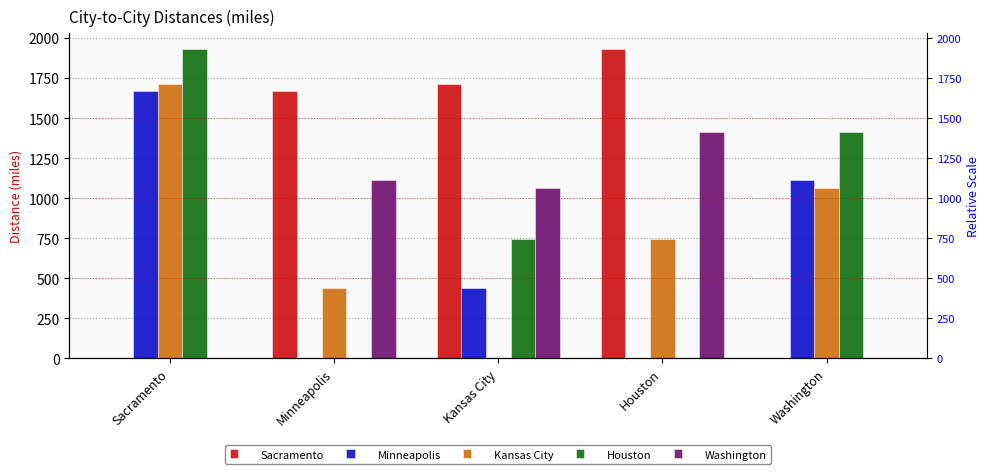

How many bars are there in total?

25